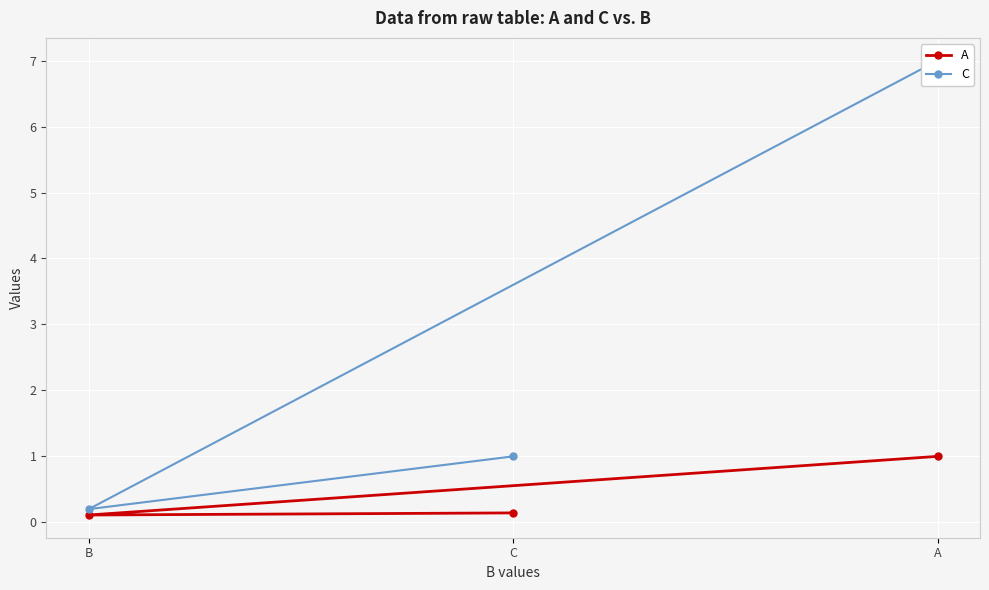

The value of A at C is 0.1. True or false?

True